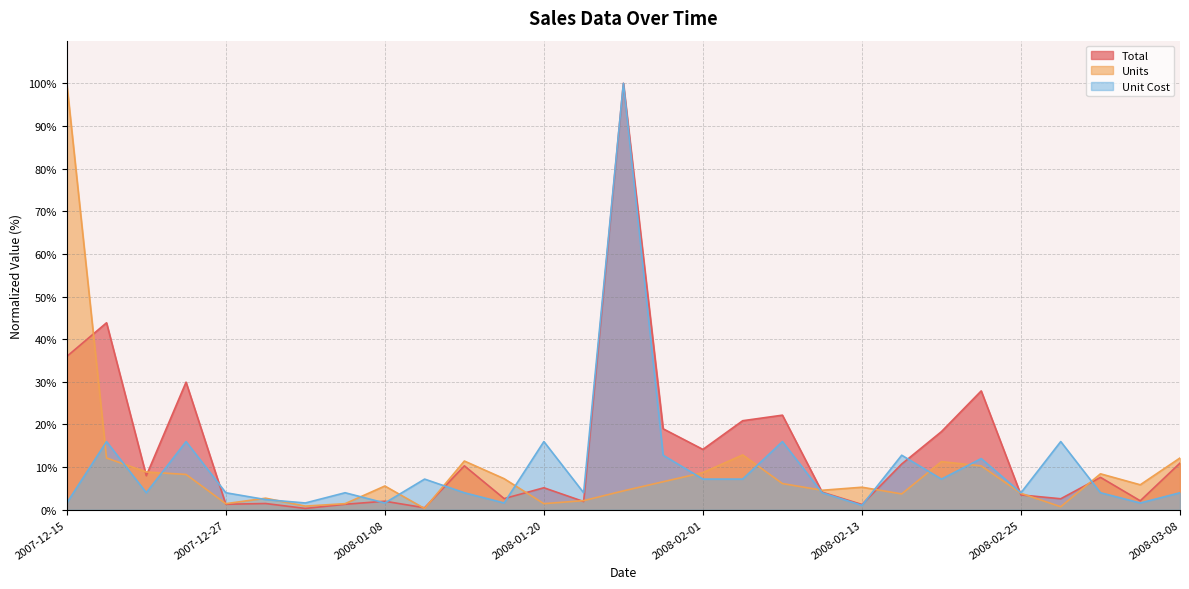

Reading left to right, list all the values displayed in this chart.

Total: 2007-12-15=35.9	2007-12-18=43.8	2007-12-21=8.0	2007-12-24=29.9	2007-12-27=1.3	2007-12-30=1.5	2008-01-02=0.3	2008-01-05=1.3	2008-01-08=2.0	2008-01-11=0.5	2008-01-14=10.3	2008-01-17=2.6	2008-01-20=5.2	2008-01-23=1.9	2008-01-26=100.0	2008-01-29=19.0	2008-02-01=14.2	2008-02-04=20.9	2008-02-07=22.2	2008-02-10=4.1	2008-02-13=1.2	2008-02-16=10.7	2008-02-19=18.3	2008-02-22=27.9	2008-02-25=3.5	2008-02-28=2.6	2008-03-02=7.6	2008-03-05=2.1	2008-03-08=10.9
Units: 2007-12-15=100.0	2007-12-18=12.1	2007-12-21=8.9	2007-12-24=8.3	2007-12-27=1.4	2007-12-30=2.7	2008-01-02=0.9	2008-01-05=1.4	2008-01-08=5.6	2008-01-11=0.3	2008-01-14=11.4	2008-01-17=7.3	2008-01-20=1.4	2008-01-23=2.1	2008-01-26=4.4	2008-01-29=6.6	2008-02-01=8.7	2008-02-04=12.9	2008-02-07=6.1	2008-02-10=4.6	2008-02-13=5.3	2008-02-16=3.7	2008-02-19=11.3	2008-02-22=10.3	2008-02-25=3.9	2008-02-28=0.7	2008-03-02=8.4	2008-03-05=5.9	2008-03-08=12.1
Unit Cost: 2007-12-15=1.6	2007-12-18=16.0	2007-12-21=4.0	2007-12-24=16.0	2007-12-27=4.0	2007-12-30=2.4	2008-01-02=1.6	2008-01-05=4.0	2008-01-08=1.6	2008-01-11=7.2	2008-01-14=4.0	2008-01-17=1.6	2008-01-20=16.0	2008-01-23=4.0	2008-01-26=100.0	2008-01-29=12.8	2008-02-01=7.2	2008-02-04=7.2	2008-02-07=16.0	2008-02-10=4.0	2008-02-13=1.0	2008-02-16=12.8	2008-02-19=7.2	2008-02-22=12.0	2008-02-25=4.0	2008-02-28=16.0	2008-03-02=4.0	2008-03-05=1.6	2008-03-08=4.0